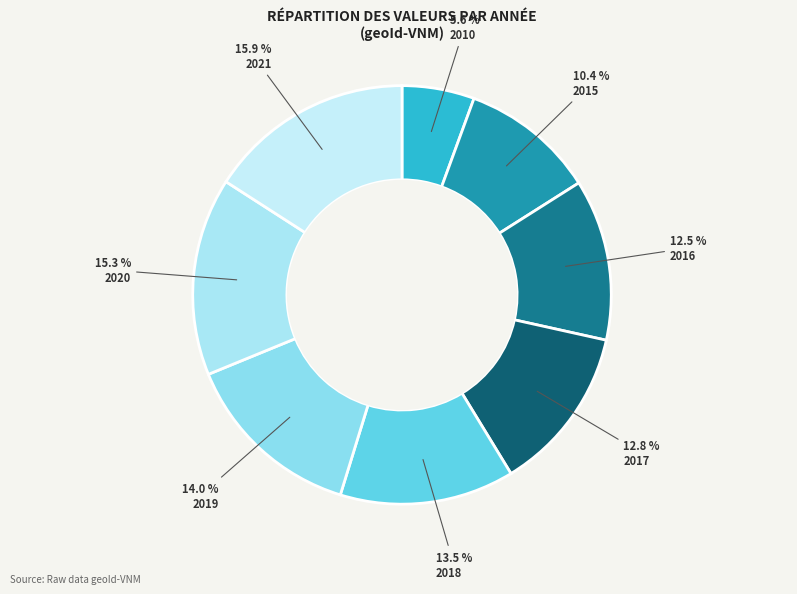

Is there any slice that represents more than half of the pie?

No